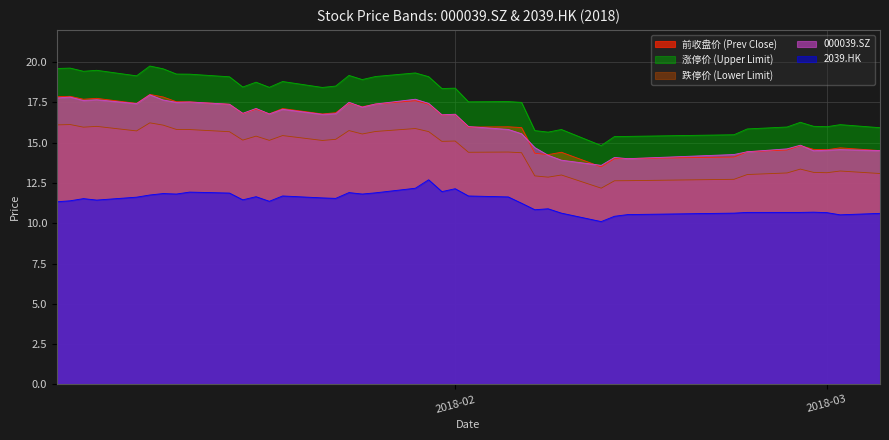

What is the average value of the 涨停价 series?

17.8